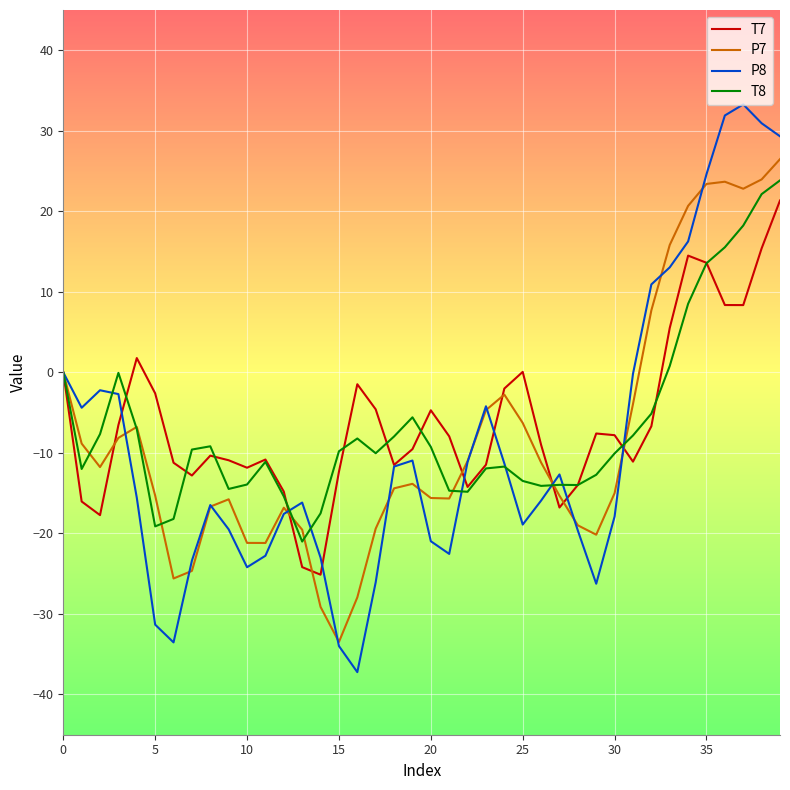

Which series has the widest spread of values?

P8